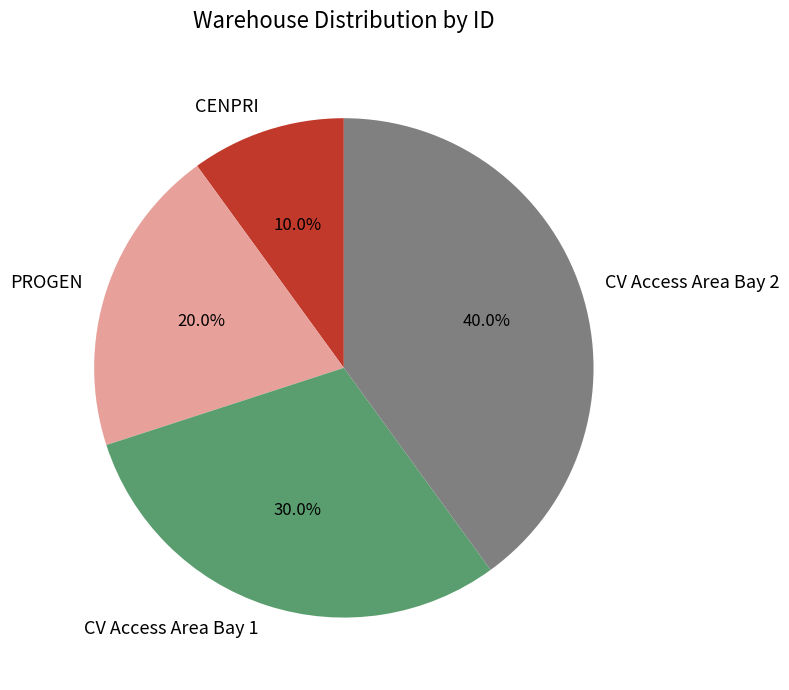

What percentage do PROGEN and CV Access Area Bay 2 together represent?

60.0%